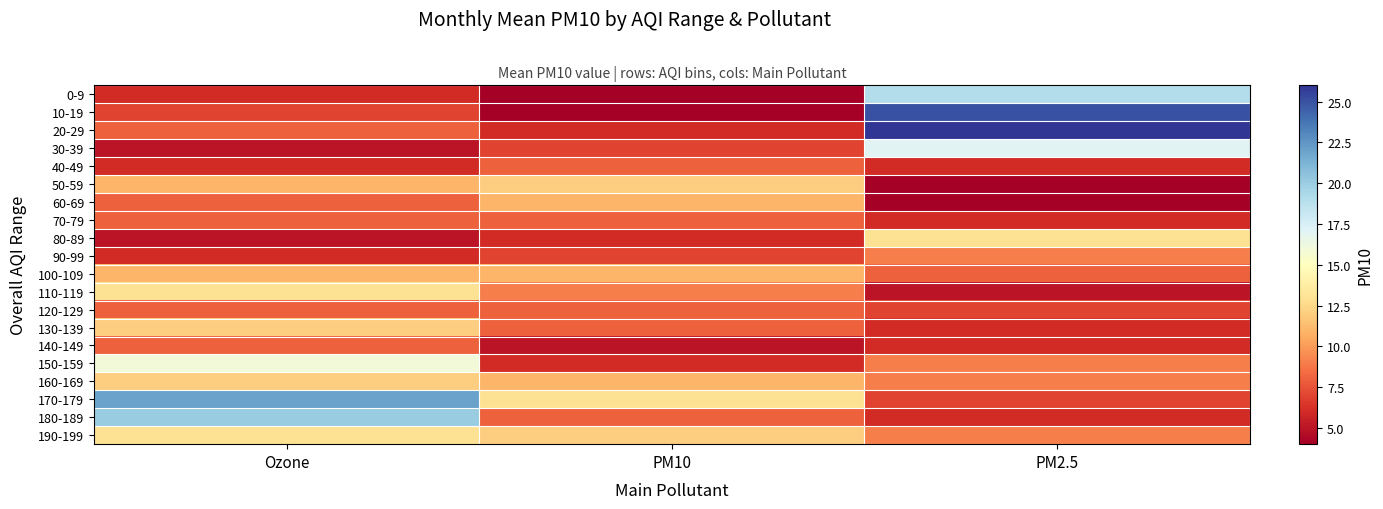

Reading left to right, list all the values displayed in this chart.

0-9: Ozone=6	PM10=4	PM2.5=19
10-19: Ozone=7	PM10=4	PM2.5=25
20-29: Ozone=8	PM10=6	PM2.5=26
30-39: Ozone=5	PM10=7	PM2.5=17
40-49: Ozone=6	PM10=8	PM2.5=6
50-59: Ozone=11	PM10=12	PM2.5=4
60-69: Ozone=8	PM10=11	PM2.5=4
70-79: Ozone=8	PM10=8	PM2.5=6
80-89: Ozone=5	PM10=6	PM2.5=13
90-99: Ozone=6	PM10=7	PM2.5=9
100-109: Ozone=11	PM10=11	PM2.5=8
110-119: Ozone=13	PM10=9	PM2.5=5
120-129: Ozone=8	PM10=8	PM2.5=7
130-139: Ozone=12	PM10=8	PM2.5=6
140-149: Ozone=8	PM10=5	PM2.5=6
150-159: Ozone=16	PM10=6	PM2.5=9
160-169: Ozone=12	PM10=11	PM2.5=9
170-179: Ozone=22	PM10=13	PM2.5=7
180-189: Ozone=20	PM10=8	PM2.5=6
190-199: Ozone=13	PM10=12	PM2.5=9